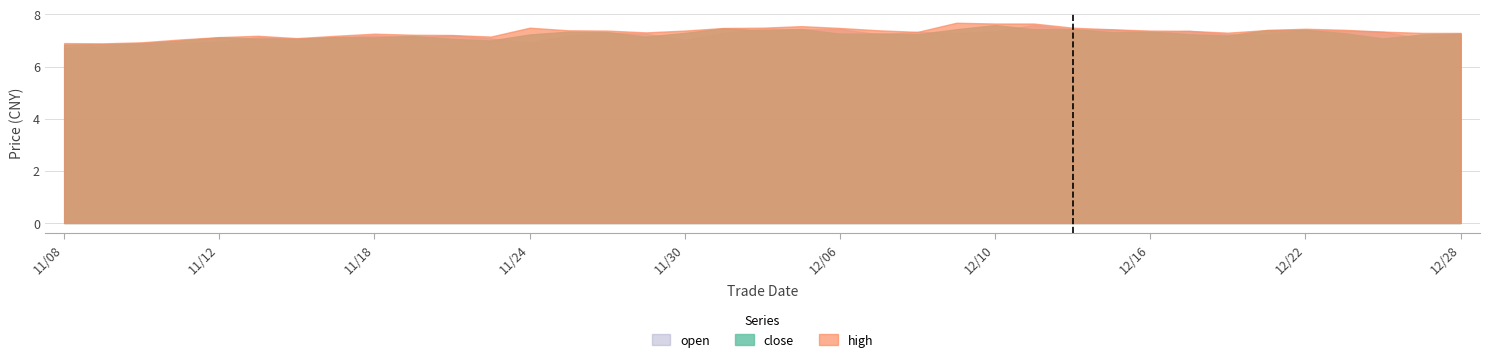

Reading right to left, list all the values displayed in this chart.

close: 20211228=7.3	20211227=7.2	20211224=7.1	20211223=7.3	20211222=7.4	20211221=7.4	20211220=7.2	20211217=7.2	20211216=7.3	20211215=7.3	20211214=7.4	20211213=7.4	20211210=7.6	20211209=7.4	20211208=7.2	20211207=7.3	20211206=7.3	20211203=7.4	20211202=7.4	20211201=7.5	20211130=7.3	20211129=7.2	20211126=7.3	20211125=7.3	20211124=7.2	20211123=7.0	20211122=7.1	20211119=7.2	20211118=7.1	20211117=7.1	20211116=7.1	20211115=7.1	20211112=7.1	20211111=7.0	20211110=6.9	20211109=6.9	20211108=6.8
high: 20211228=7.3	20211227=7.3	20211224=7.3	20211223=7.4	20211222=7.5	20211221=7.4	20211220=7.3	20211217=7.4	20211216=7.4	20211215=7.4	20211214=7.5	20211213=7.7	20211210=7.7	20211209=7.7	20211208=7.3	20211207=7.4	20211206=7.5	20211203=7.5	20211202=7.5	20211201=7.5	20211130=7.4	20211129=7.3	20211126=7.4	20211125=7.4	20211124=7.5	20211123=7.2	20211122=7.2	20211119=7.2	20211118=7.3	20211117=7.2	20211116=7.1	20211115=7.2	20211112=7.1	20211111=7.0	20211110=6.9	20211109=6.9	20211108=6.9
open: 20211228=7.3	20211227=7.1	20211224=7.3	20211223=7.4	20211222=7.4	20211221=7.2	20211220=7.2	20211217=7.4	20211216=7.3	20211215=7.4	20211214=7.4	20211213=7.6	20211210=7.3	20211209=7.3	20211208=7.3	20211207=7.2	20211206=7.4	20211203=7.4	20211202=7.5	20211201=7.3	20211130=7.0	20211129=7.3	20211126=7.3	20211125=7.2	20211124=6.9	20211123=7.1	20211122=7.2	20211119=7.1	20211118=7.2	20211117=7.1	20211116=7.1	20211115=7.1	20211112=6.9	20211111=6.9	20211110=6.9	20211109=6.8	20211108=6.7